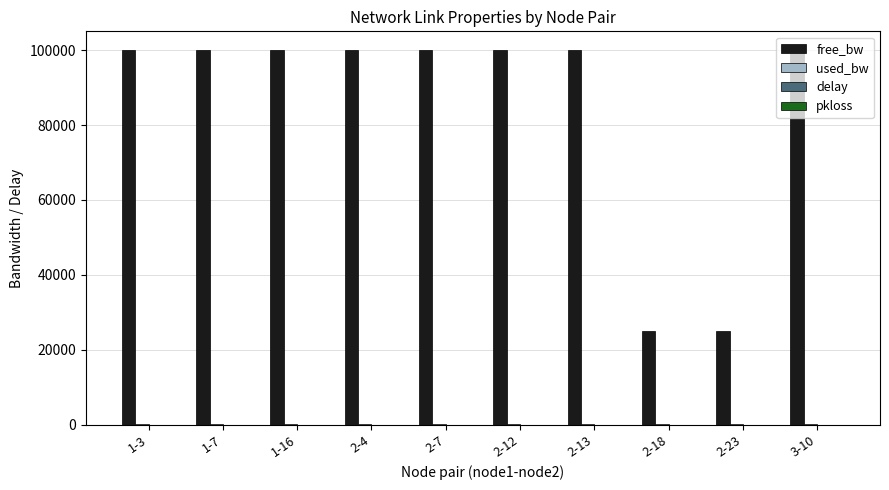

Which series has the largest total across all categories?

free_bw